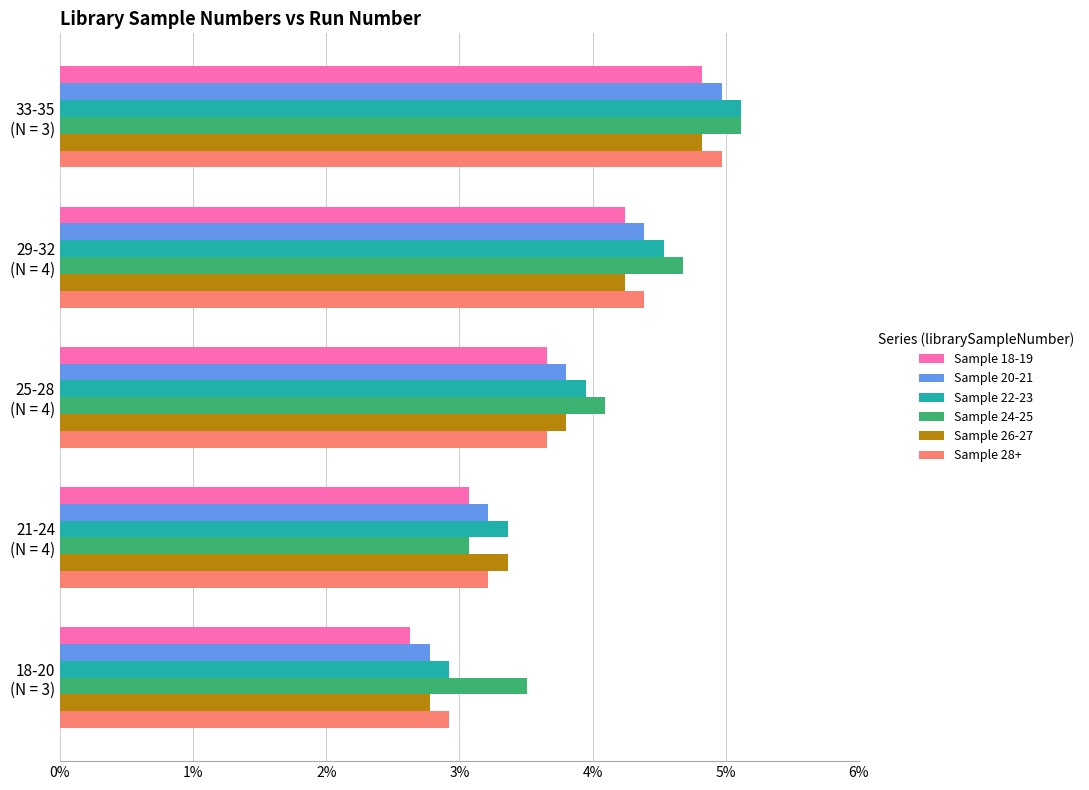

What are all the series names shown in the legend?

Sample 18-19, Sample 20-21, Sample 22-23, Sample 24-25, Sample 26-27, Sample 28+